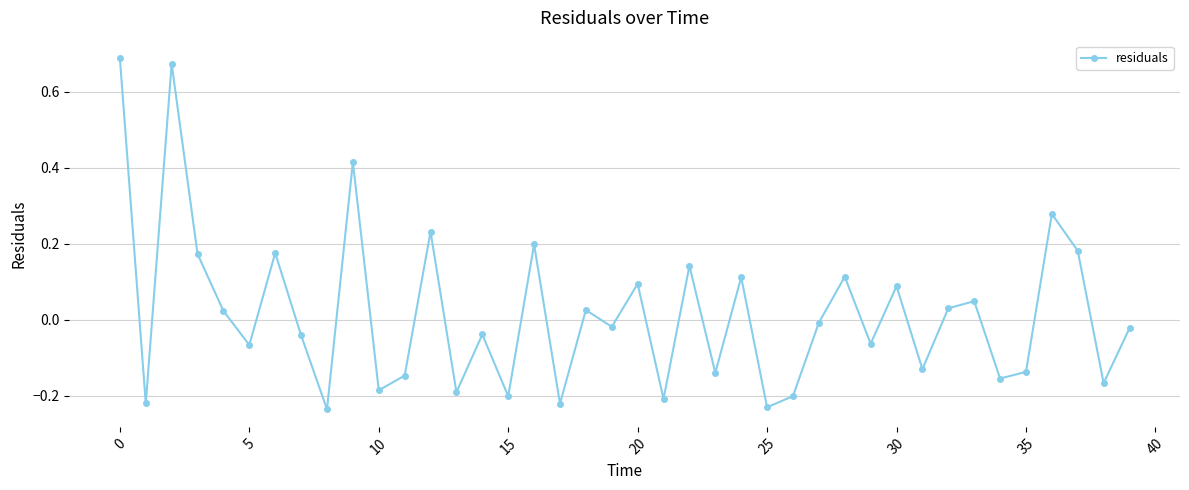

What is the difference between the maximum and second lowest values?

0.9